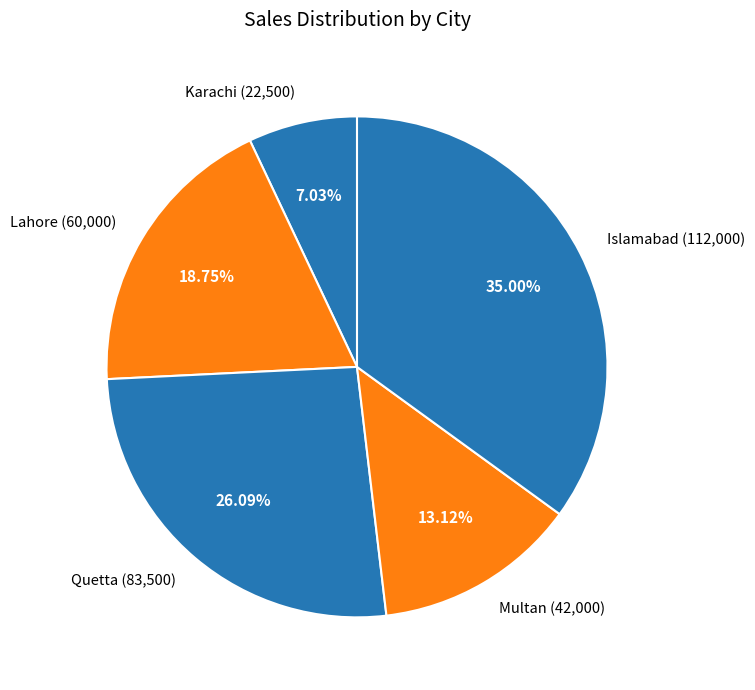

Which has a higher value, Islamabad (112,000) or Quetta (83,500)?

Islamabad (112,000)